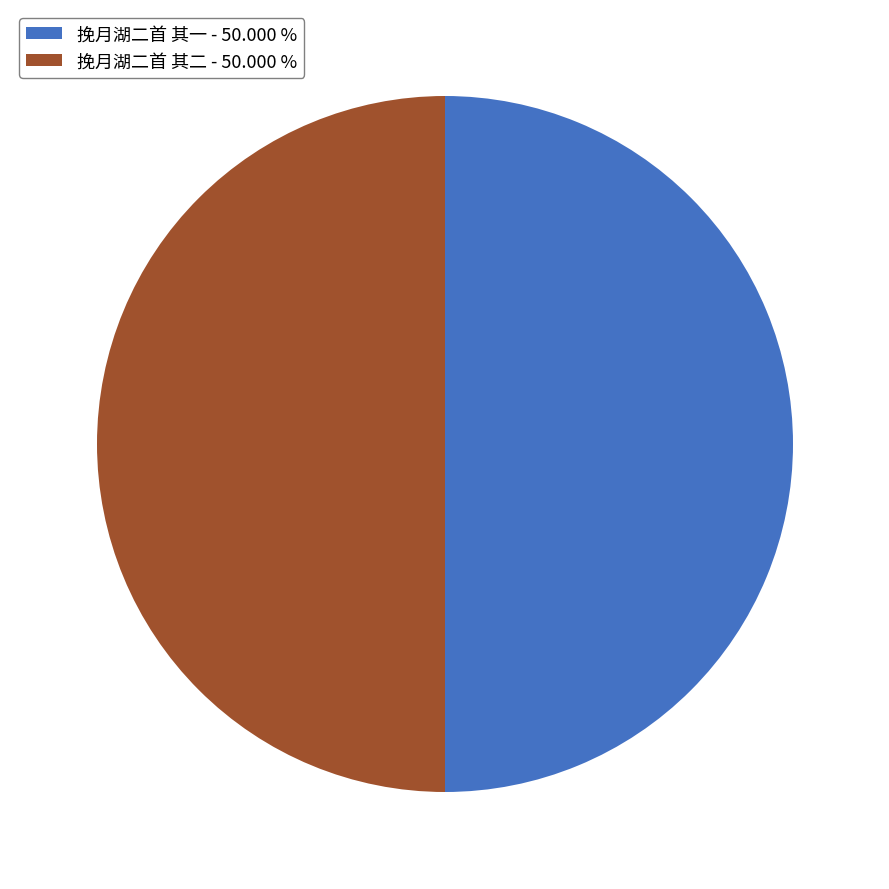

What is the ratio of the value at 挽月湖二首 其一 - 50.000 % to the value at 挽月湖二首 其二 - 50.000 %?

1.0